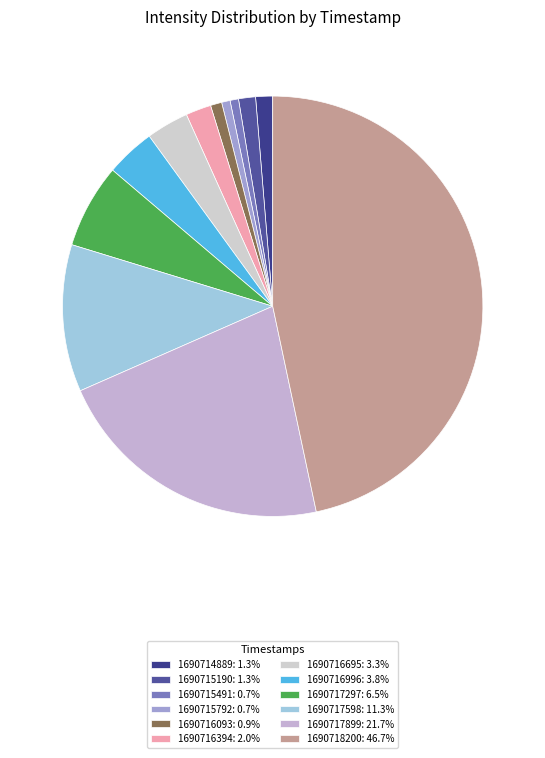

Is 1690718200 the majority of the pie?

No